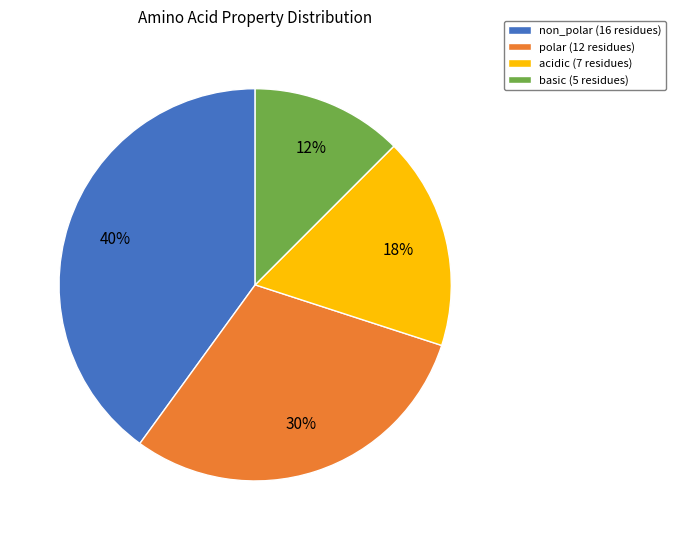

Is there any slice that represents more than half of the pie?

No